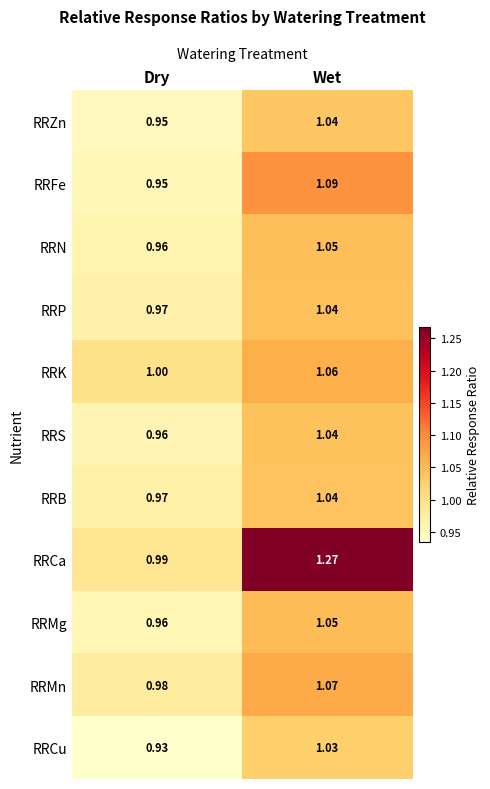

Is the value of RRCa at Wet greater than the value of RRN at Wet?

Yes